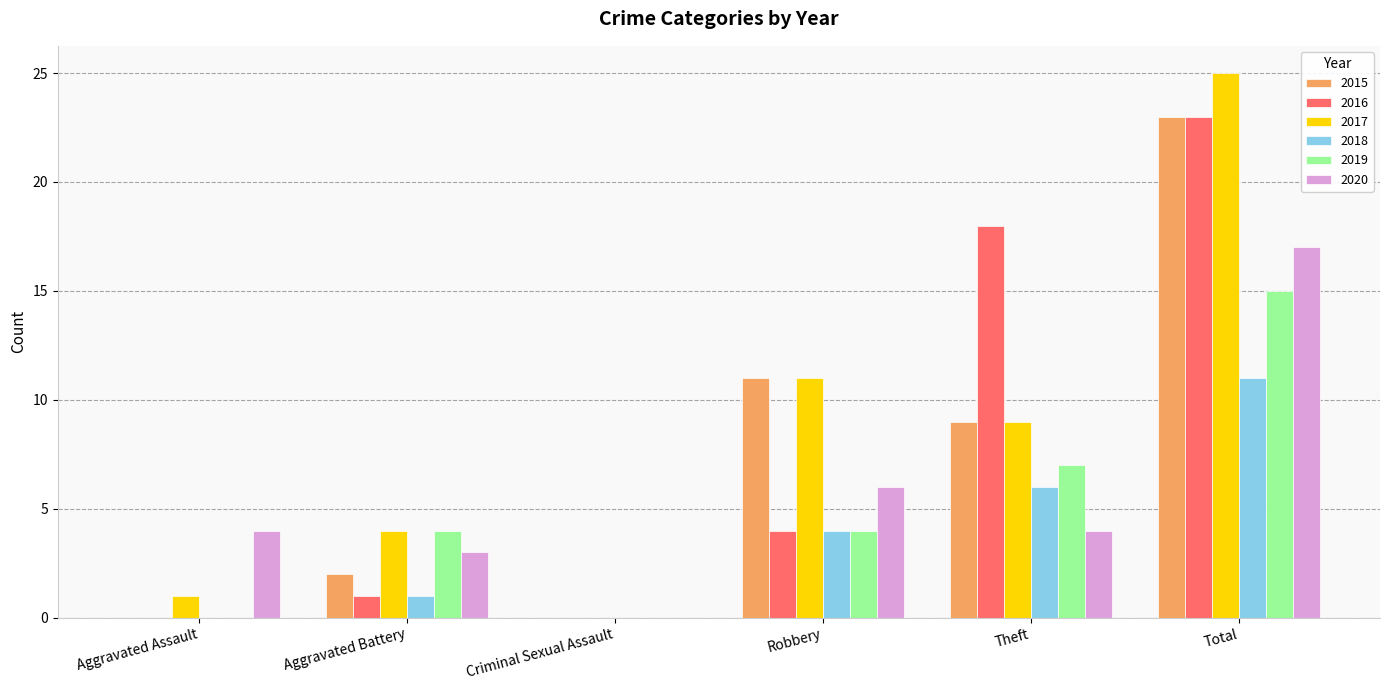

Reading right to left, extract all data points from this chart.

2015: 23	9	11	0	2	0
2016: 23	18	4	0	1	0
2017: 25	9	11	0	4	1
2018: 11	6	4	0	1	0
2019: 15	7	4	0	4	0
2020: 17	4	6	0	3	4